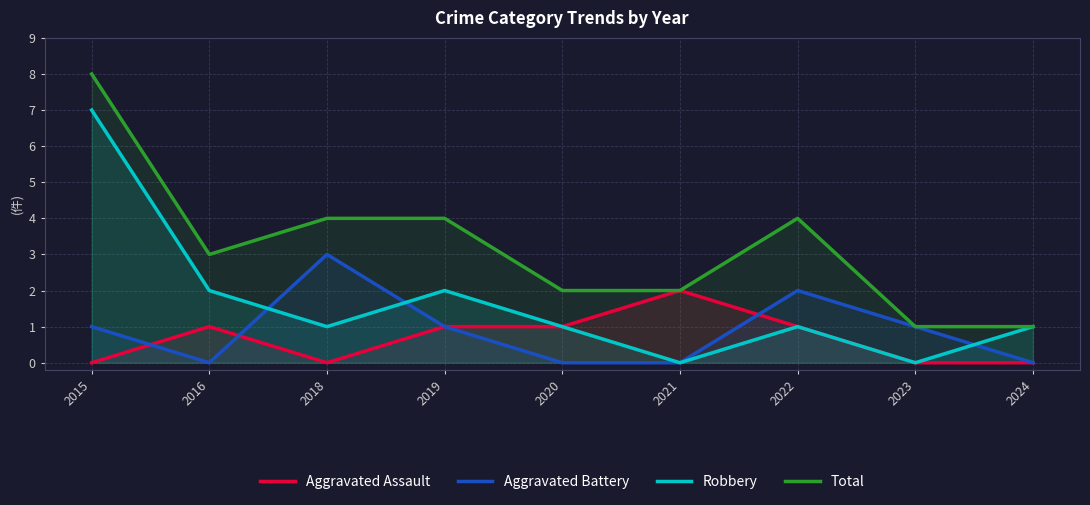

True or false: Robbery and Total cross at least once.

False